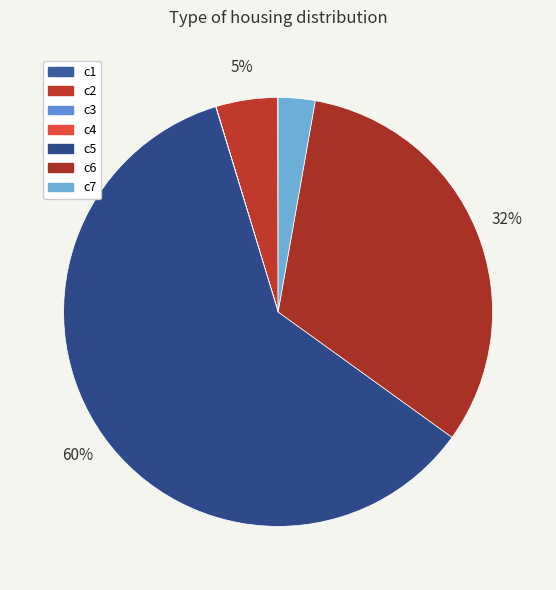

Is there any slice that represents more than half of the pie?

Yes